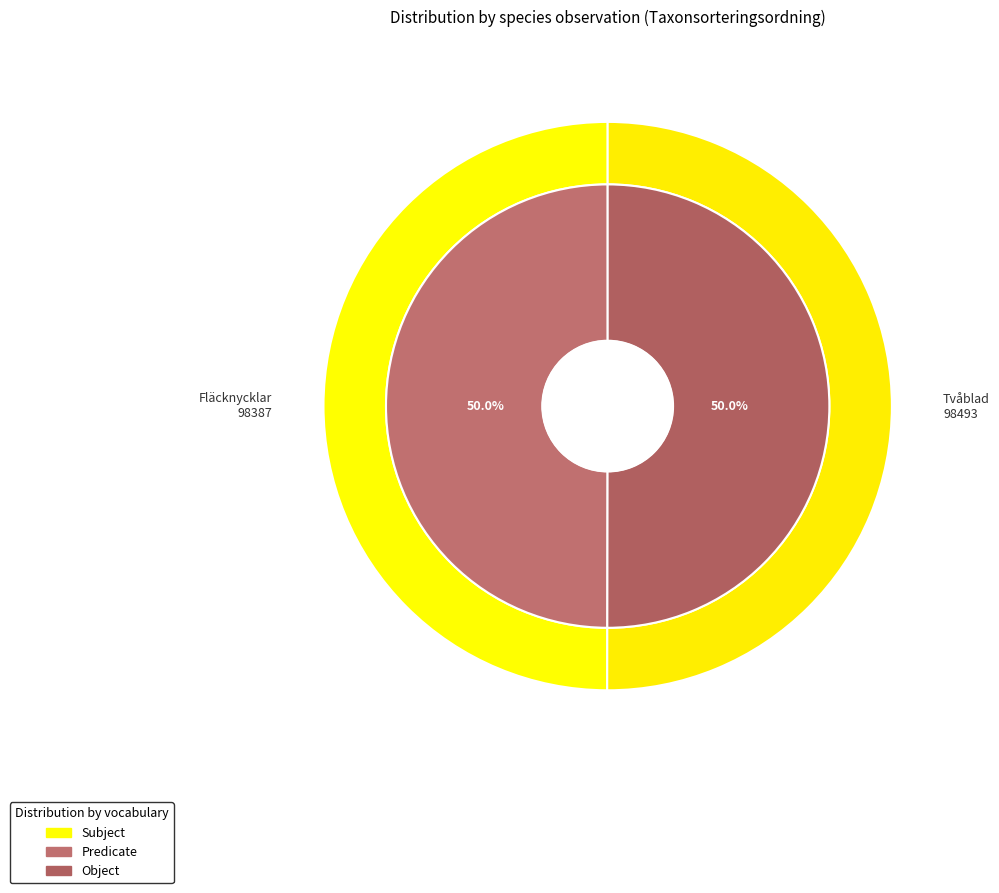

Is there a majority slice in this chart?

Yes